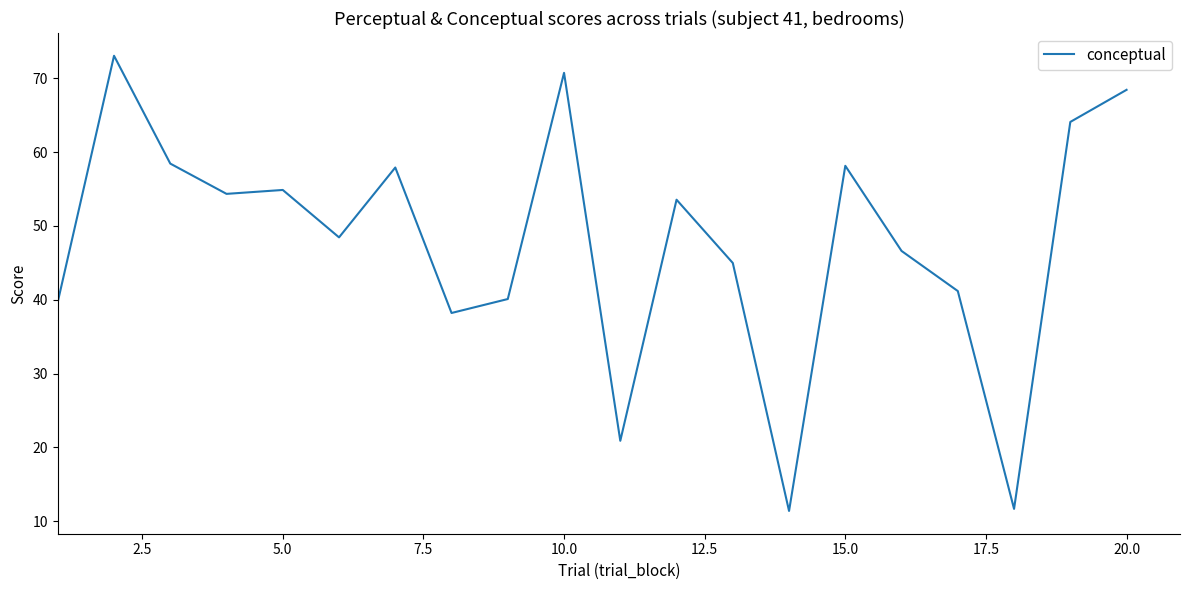

What is the difference between the maximum and minimum values?

61.6